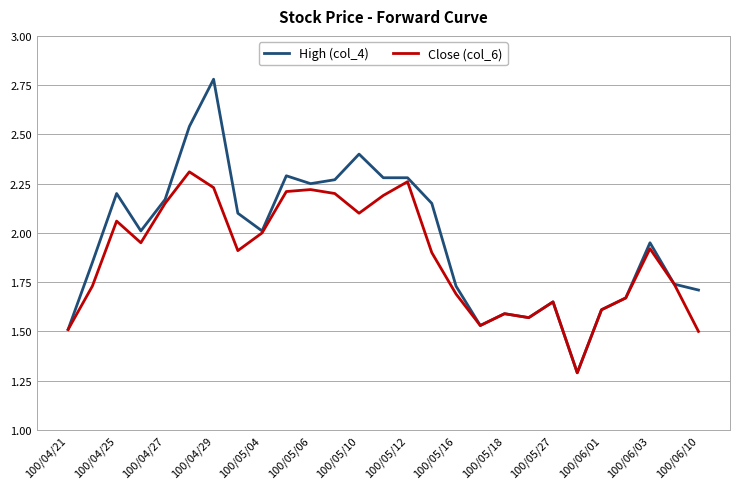

Rank the series by their maximum value, from highest to lowest.

High (col_4), Close (col_6)